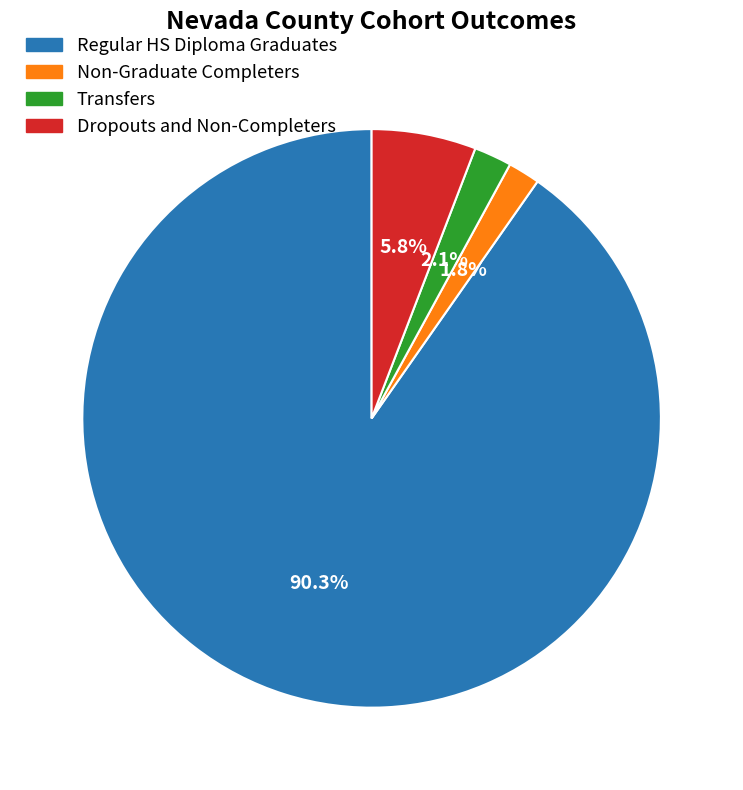

How many segments does this pie chart have?

4